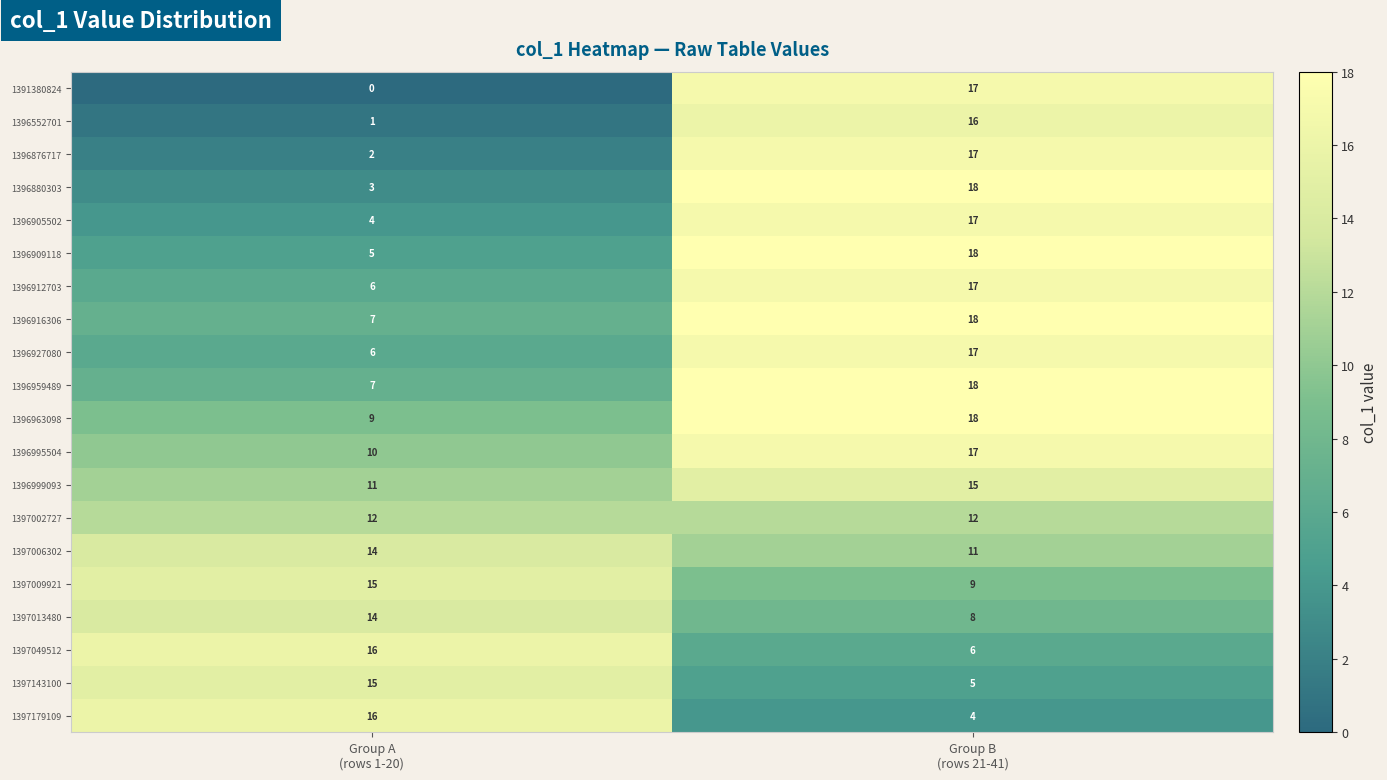

Which series has the largest range (max minus min)?

1391380824